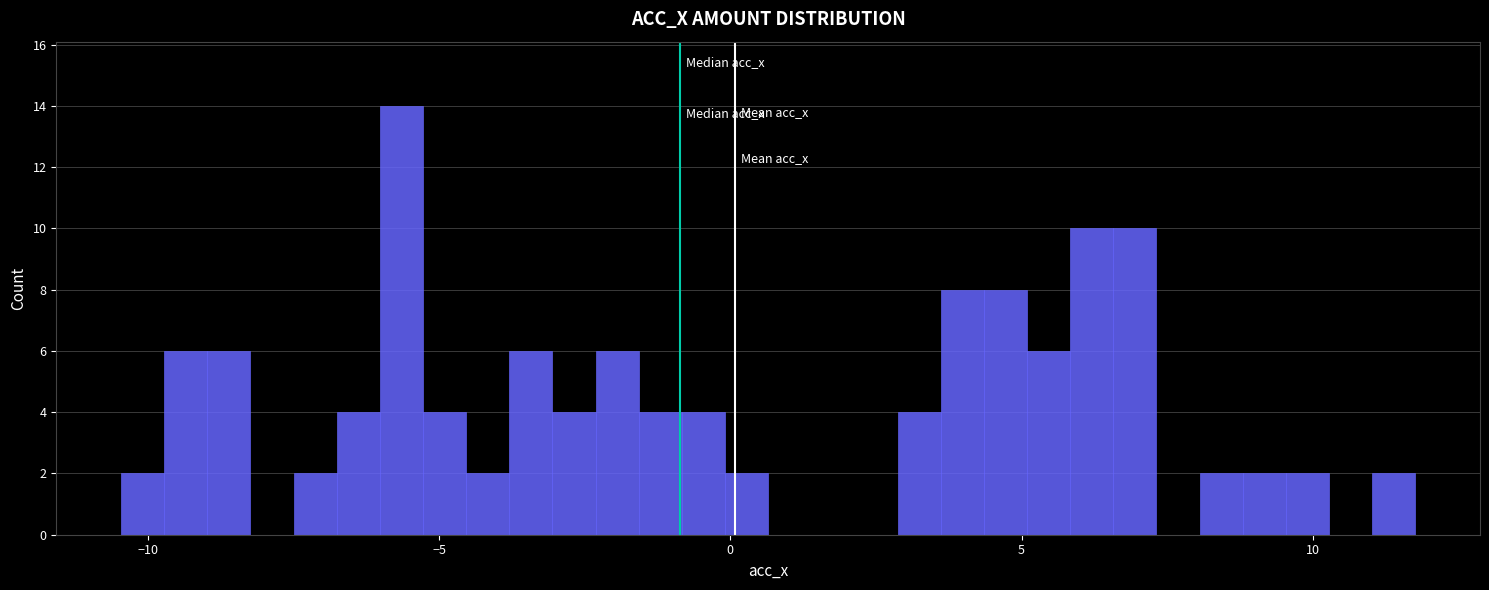

Read against the x-axis, roughly where is the centre of the tallest bar?

-5.5